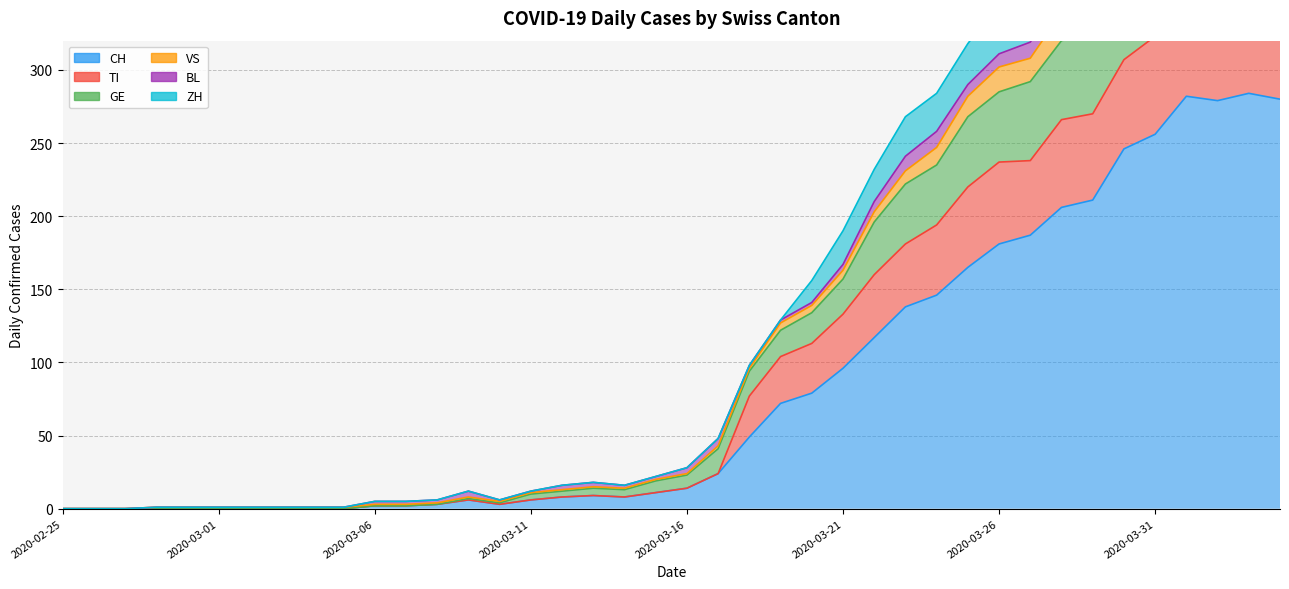

List the labels in order of GE value, smallest first.

2020-02-25, 2020-02-26, 2020-02-27, 2020-02-28, 2020-02-29, 2020-03-01, 2020-03-02, 2020-03-03, 2020-03-04, 2020-03-05, 2020-03-06, 2020-03-07, 2020-03-08, 2020-03-10, 2020-03-09, 2020-03-11, 2020-03-12, 2020-03-14, 2020-03-13, 2020-03-15, 2020-03-16, 2020-03-17, 2020-03-18, 2020-03-19, 2020-03-20, 2020-03-21, 2020-03-22, 2020-03-23, 2020-03-24, 2020-03-25, 2020-03-26, 2020-03-27, 2020-03-28, 2020-03-29, 2020-03-30, 2020-03-31, 2020-04-04, 2020-04-02, 2020-04-03, 2020-04-01